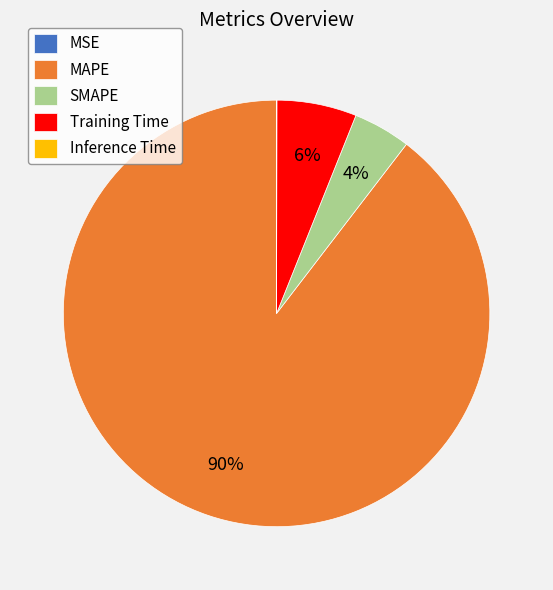

To the nearest percent, what portion does Training Time represent?

6%